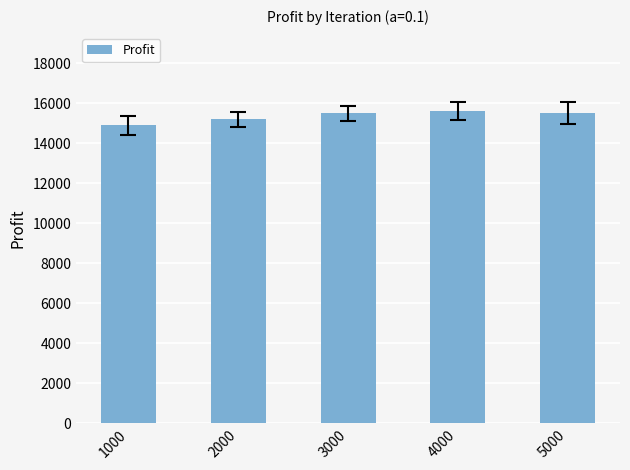

Approximately how many times larger is the value at 2000 compared to 5000?

1.0